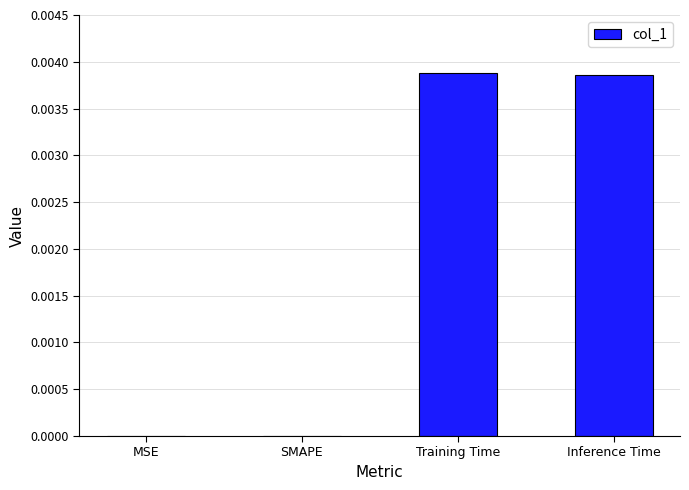

Is it true that the value at MSE is 0.0?

True